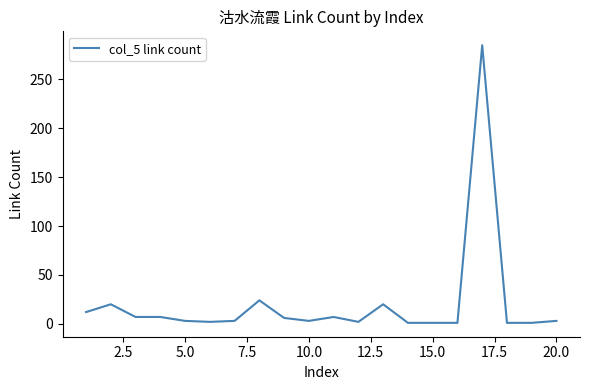

Does the chart display data point markers on the line(s)?

No